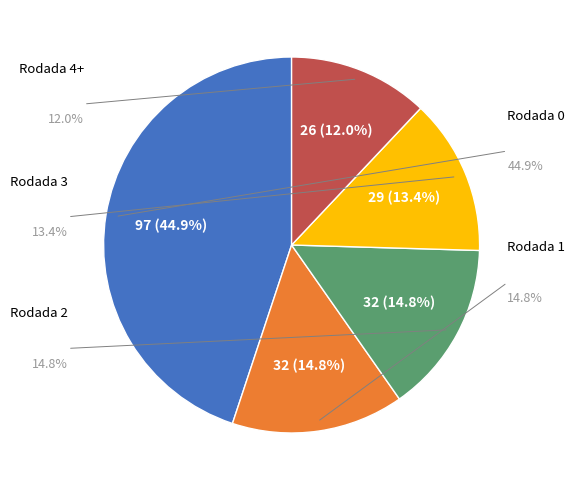

What is the largest slice in the pie chart?

Rodada 0